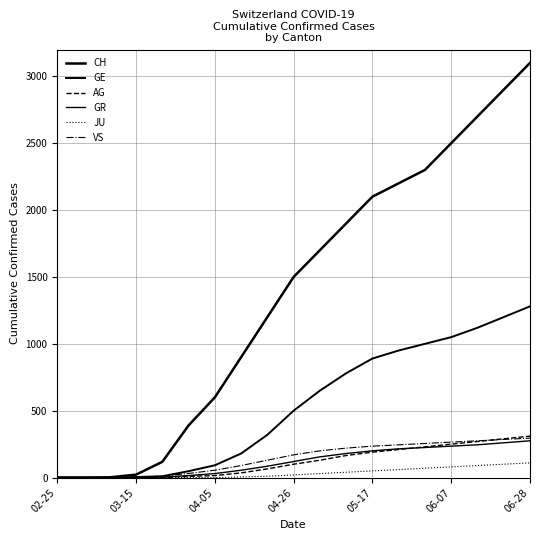

True or false: GE and CH cross at least once.

False